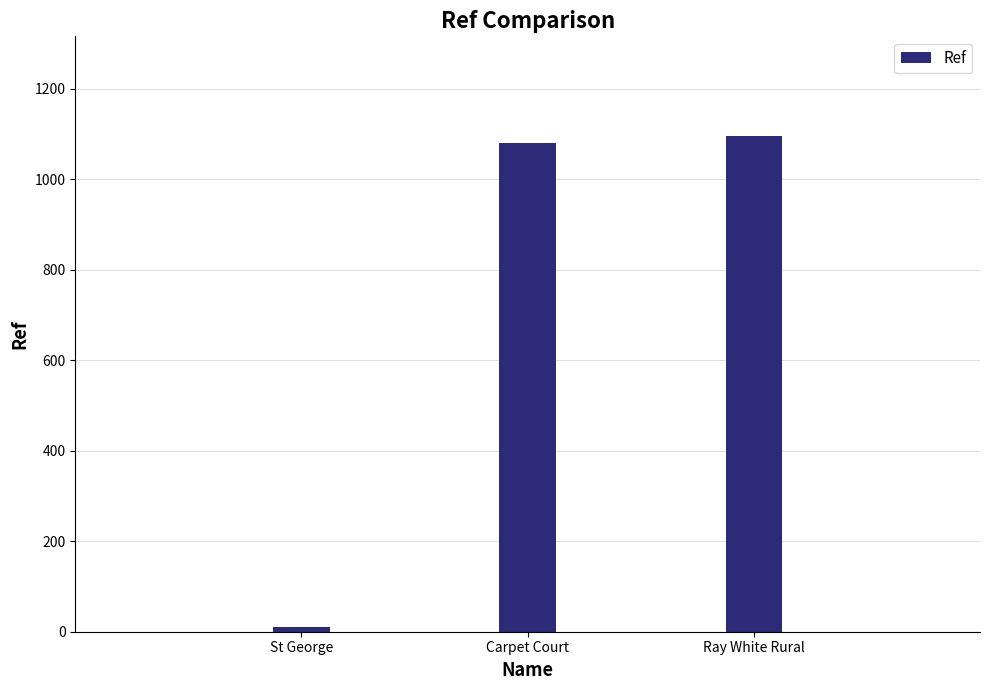

At which category does the chart reach its minimum across all series?

St George